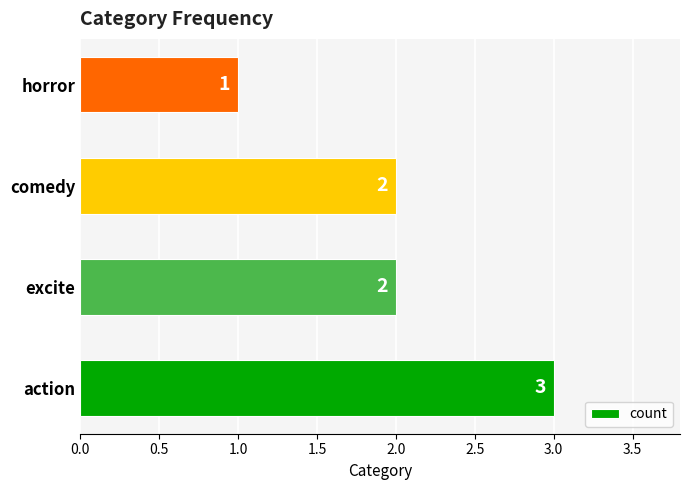

Reading bottom to top, what are all the values shown in this chart?

3	2	2	1